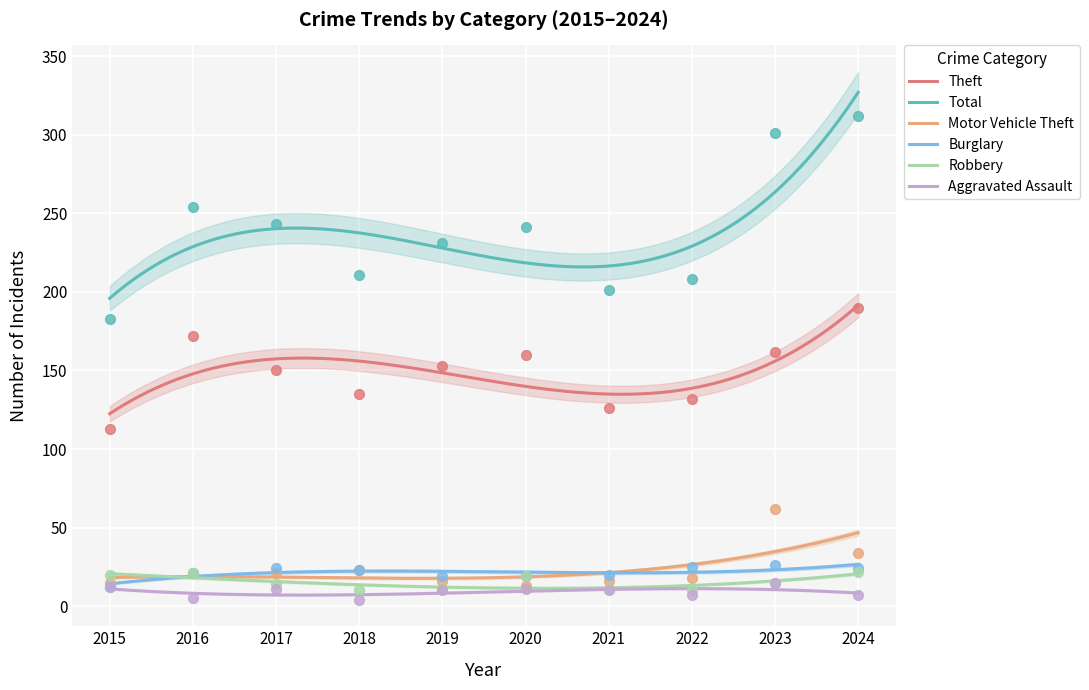

What are all the series names shown in the legend?

Theft, Total, Motor Vehicle Theft, Burglary, Robbery, Aggravated Assault